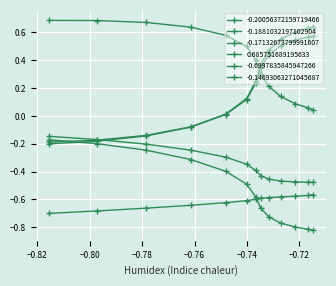

What is the label of the 7th point from the right?

−0.72